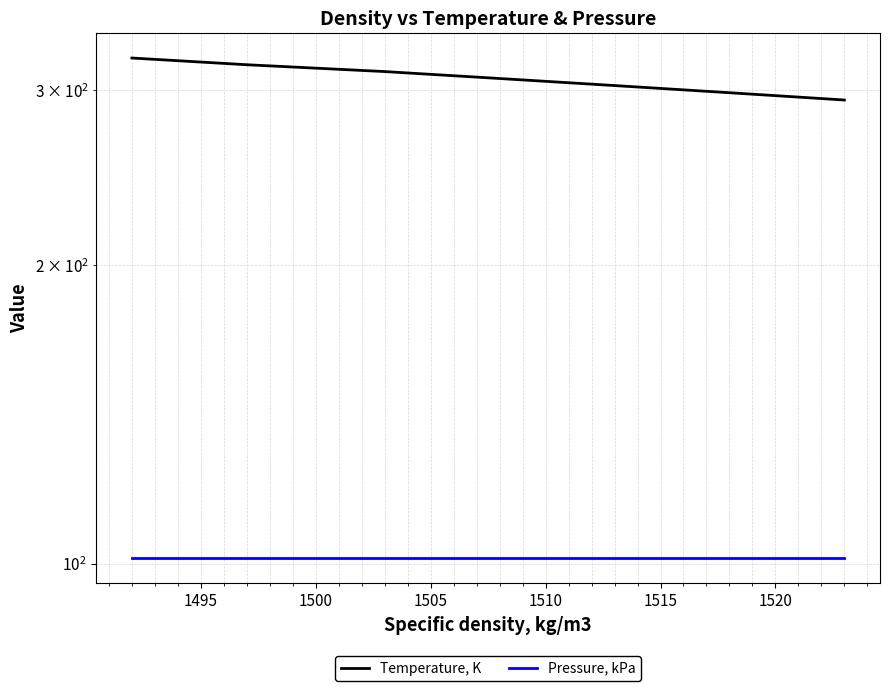

Rank the series by their maximum value, from highest to lowest.

Temperature, K, Pressure, kPa